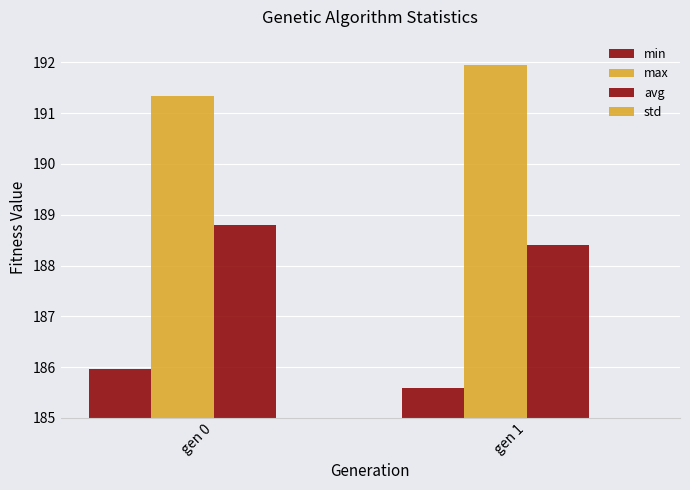

What is the value of the avg bar at the 2nd from the left?

188.4